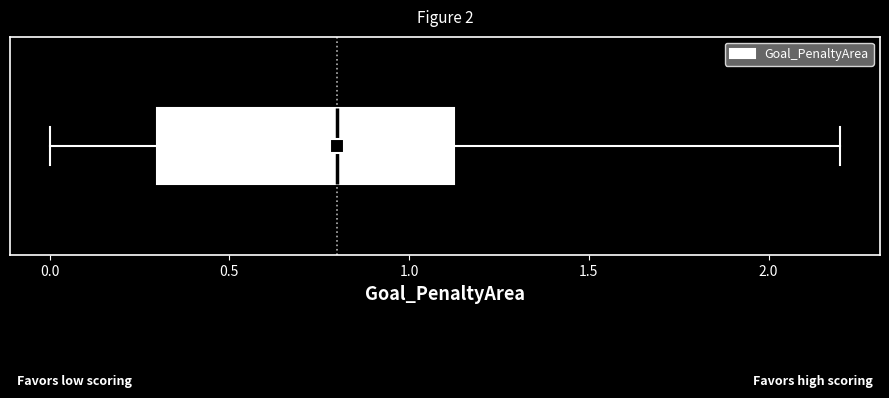

Where does the median line of the box sit on the x-axis? The values are not printed on the chart, so give them approximately, as read against the axis.

0.80